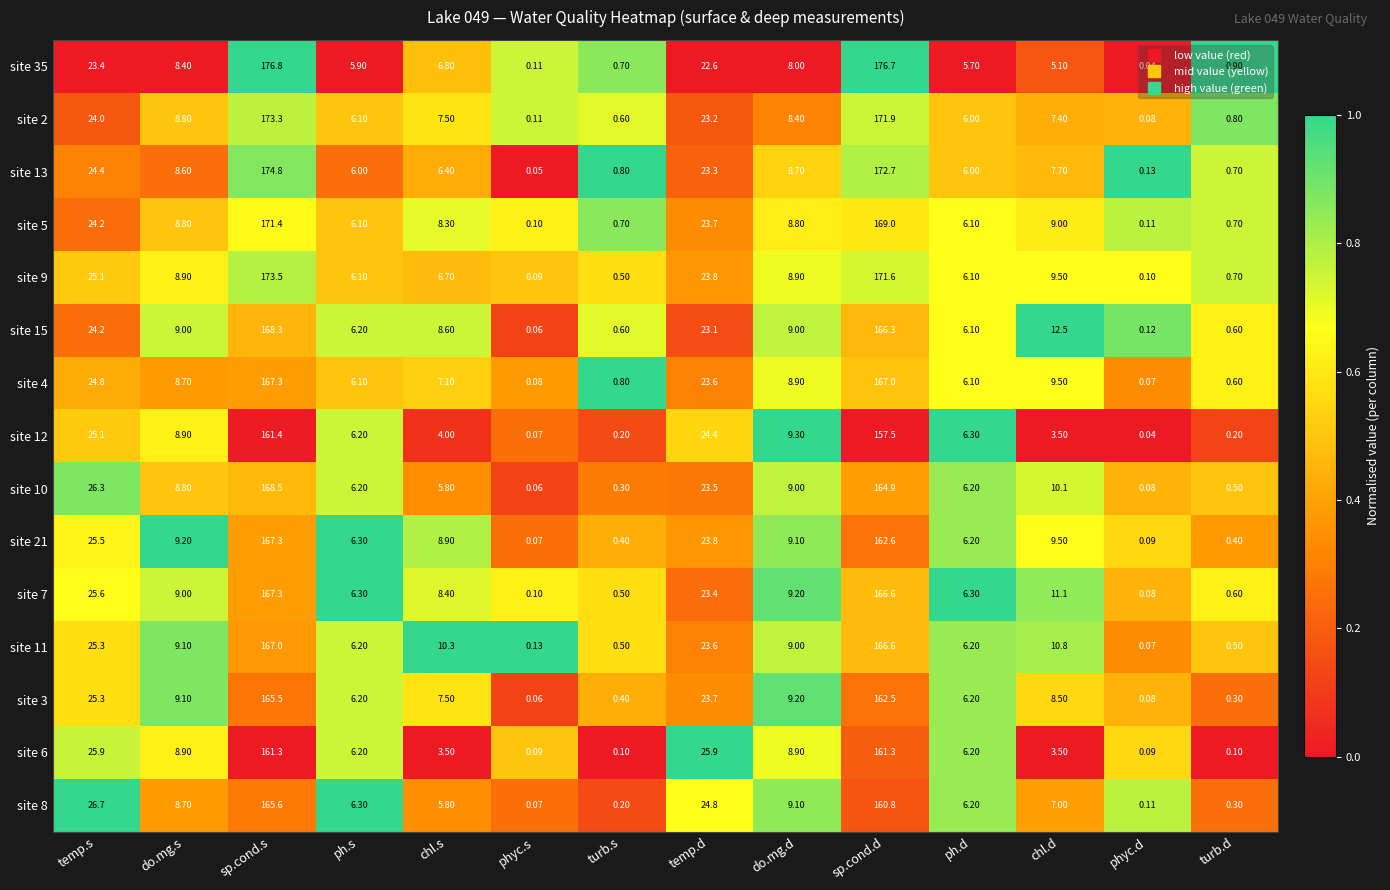

What is the difference between the highest and lowest values at sp.cond.d?

19.2